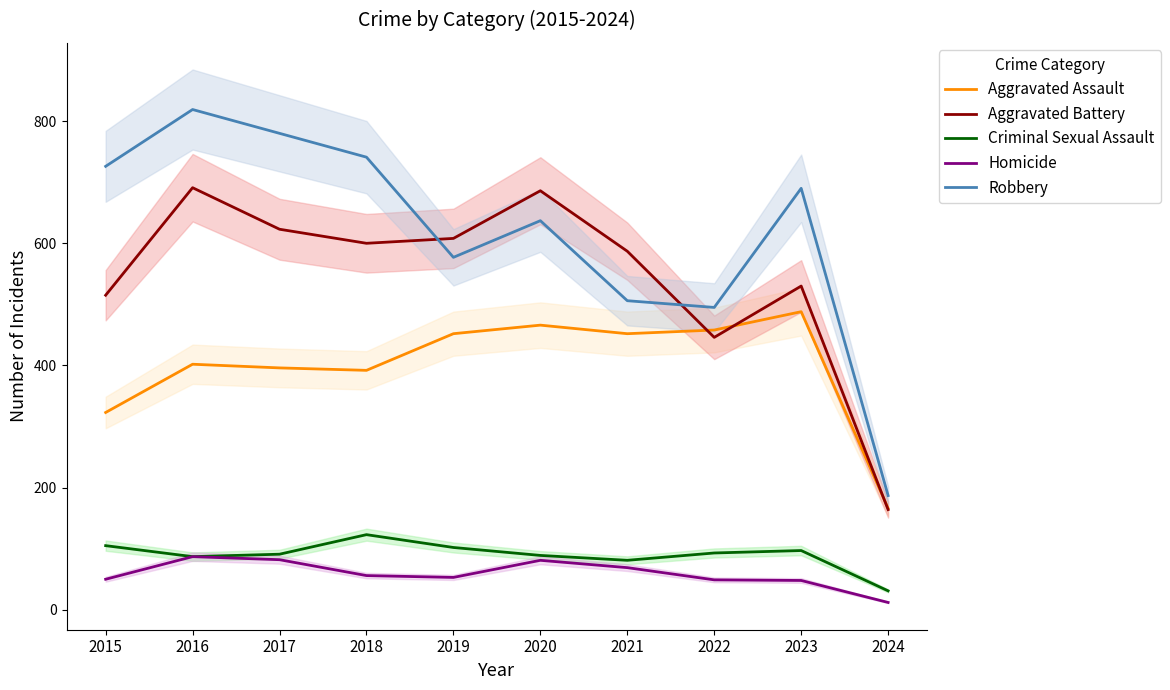

Is the value of Robbery at 2021 greater than the value of Criminal Sexual Assault at 2021?

Yes